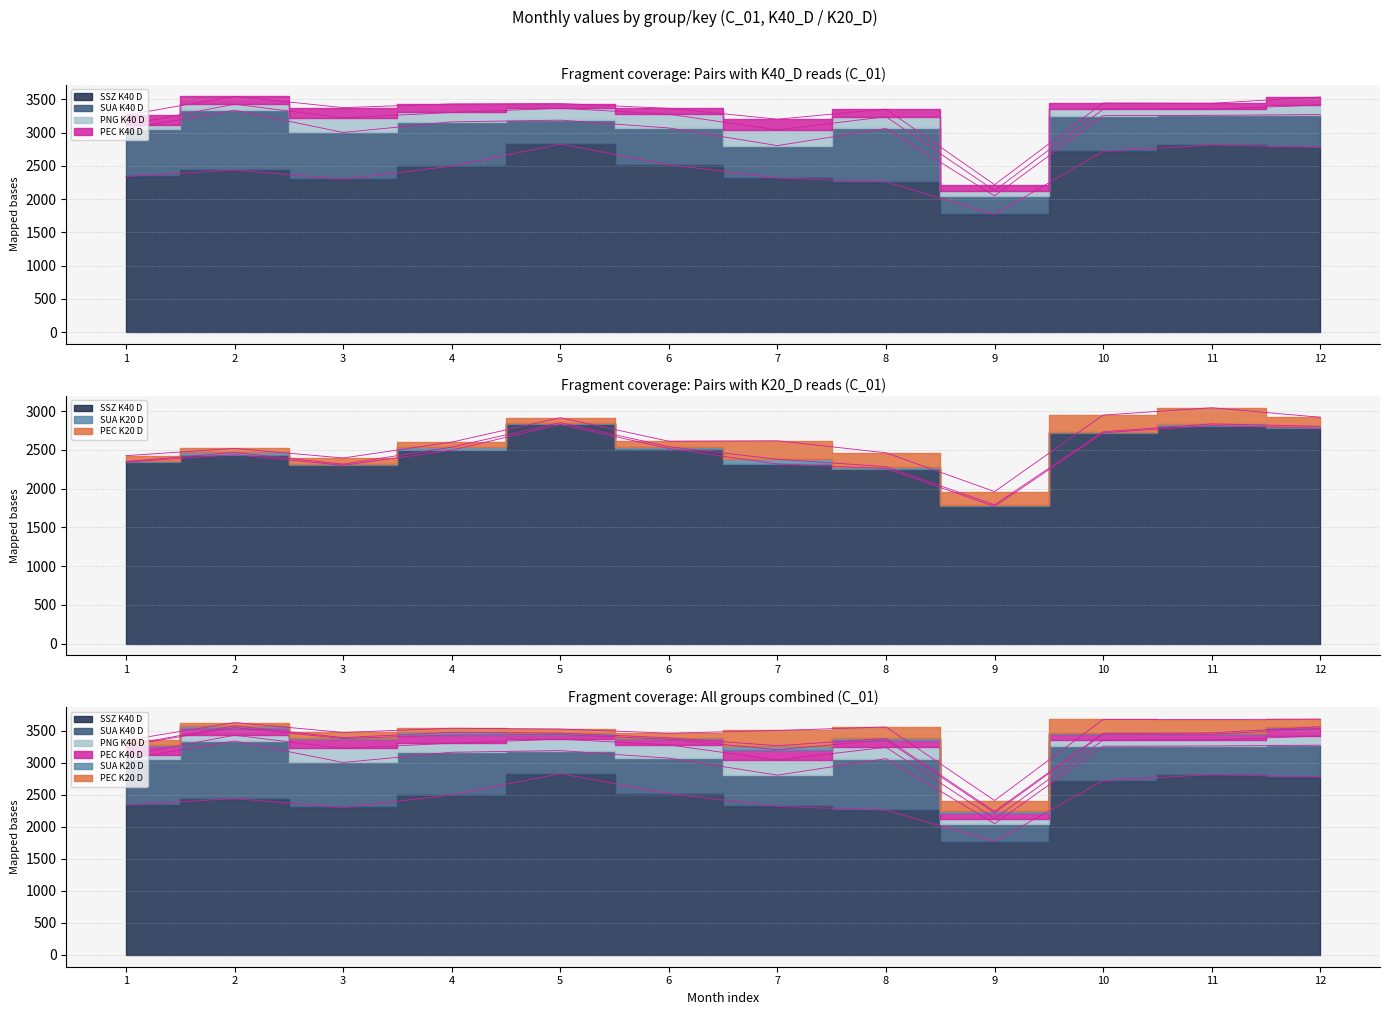

True or false: SUA_K40_D_C01 and PEC_K20_D_C01 intersect in this chart.

False